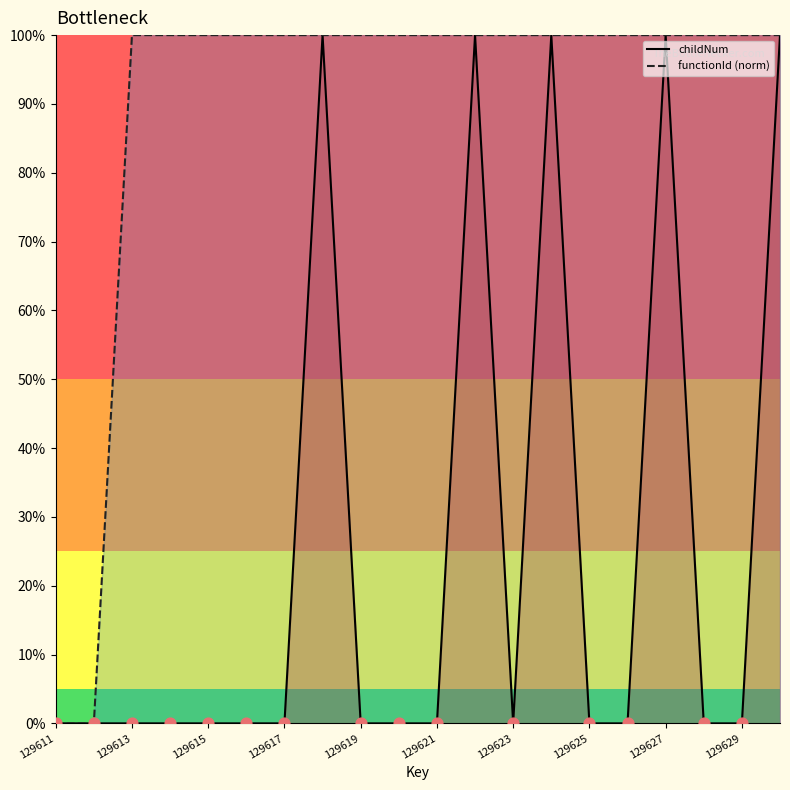

At which category is the sum across all series the highest?

129618